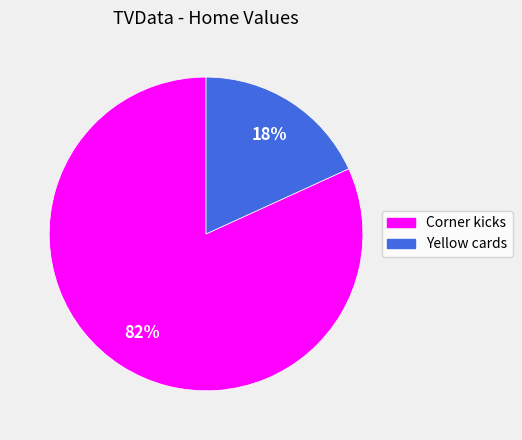

To the nearest percent, what percentage of the pie is Yellow cards?

18%